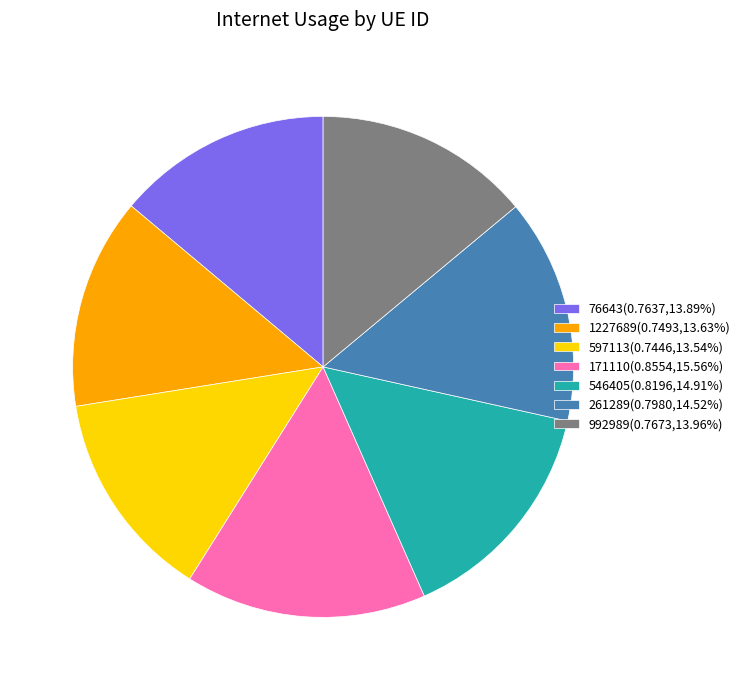

Is there any slice that represents more than half of the pie?

No